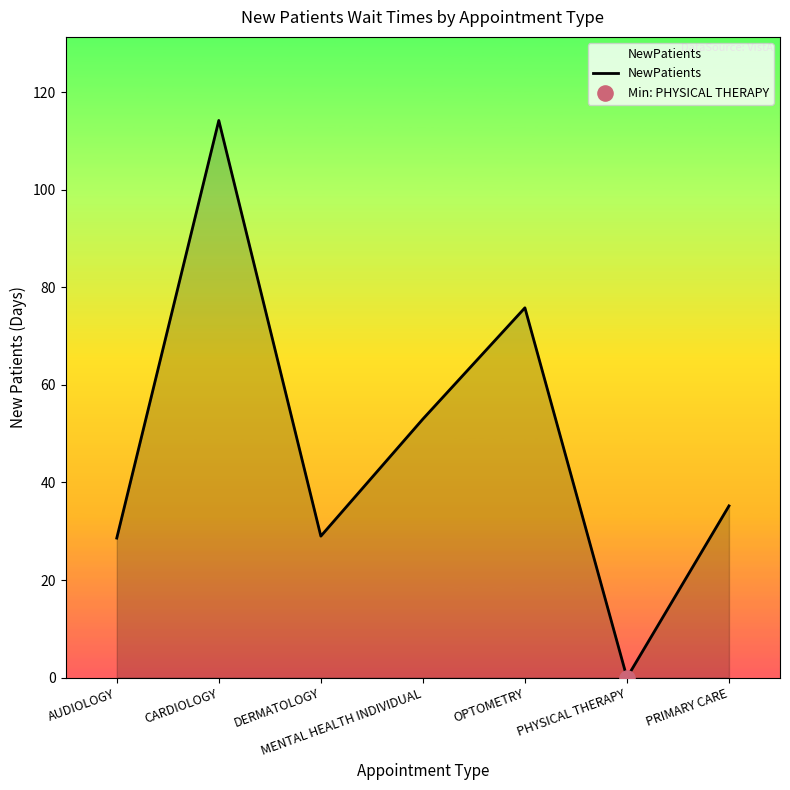

Between MENTAL HEALTH INDIVIDUAL and AUDIOLOGY, which is larger?

MENTAL HEALTH INDIVIDUAL